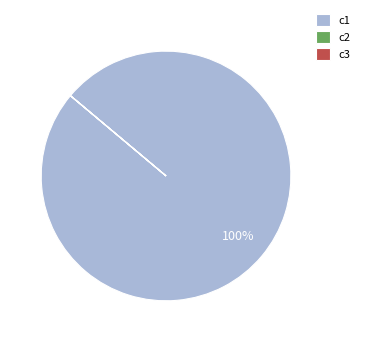

To the nearest percent, what is the average slice percentage?

33%